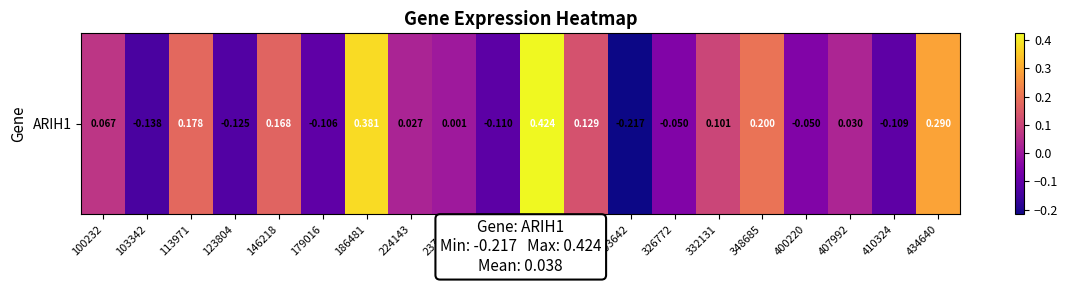

What is the sum of all values?

1.1